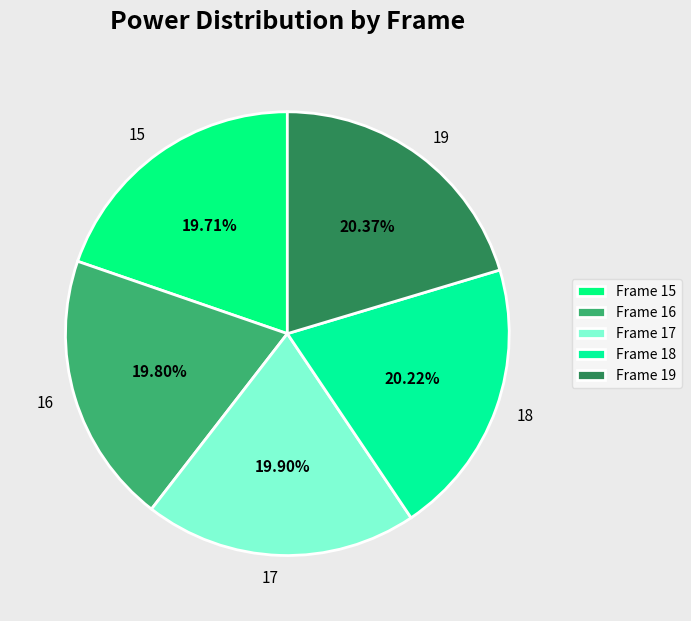

Do 15 and 16 together represent more than half of the pie?

No